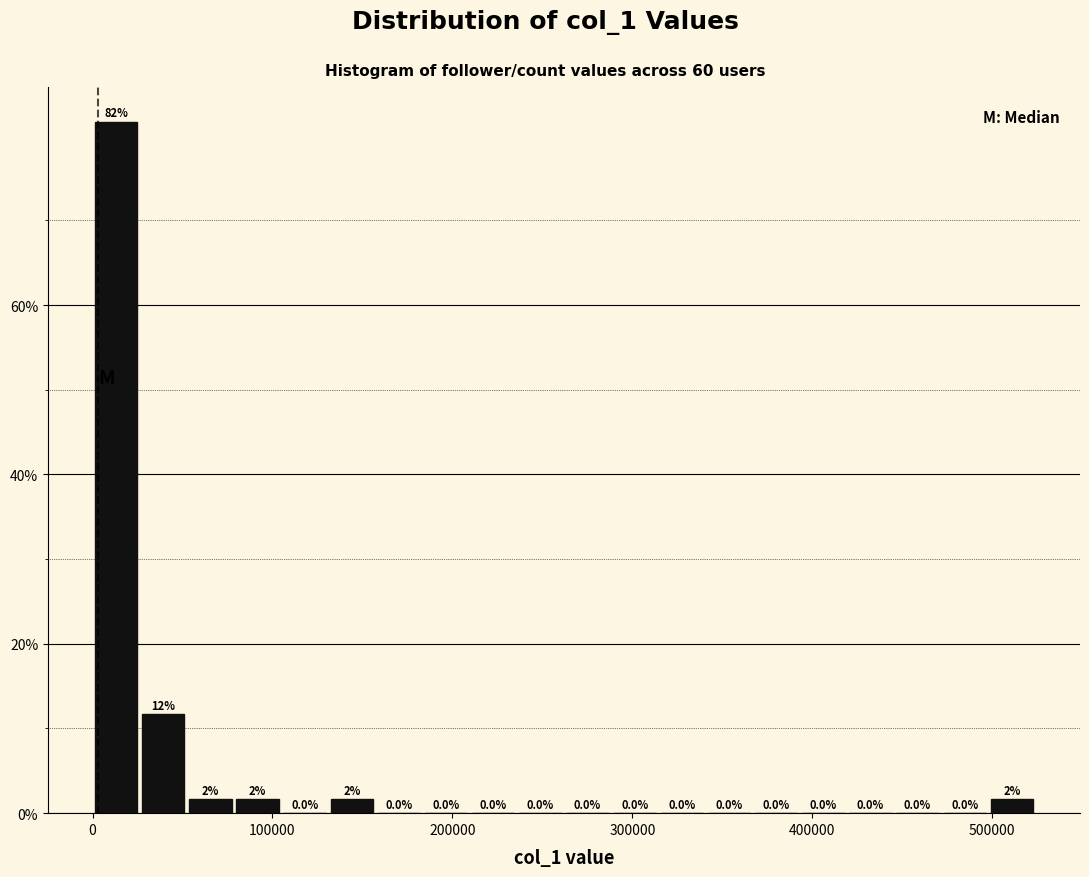

Read against the x-axis, roughly where is the centre of the tallest bar?

10000